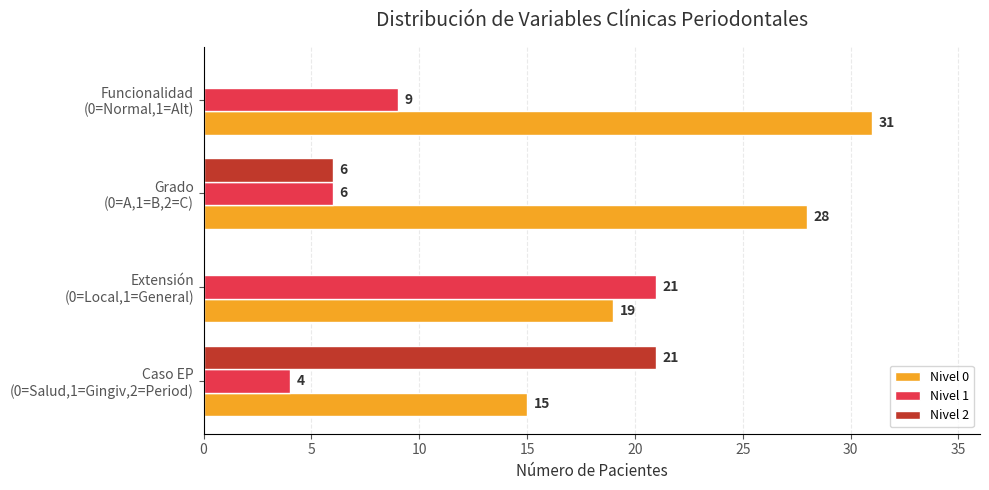

What is the maximum value shown in the chart?

31